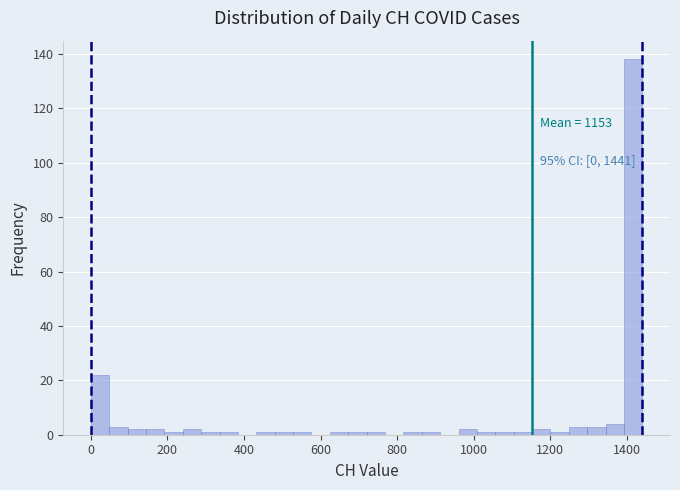

Around what value on the x-axis is the tallest bar? Give the approximate position of its centre, as read against the axis.

1420